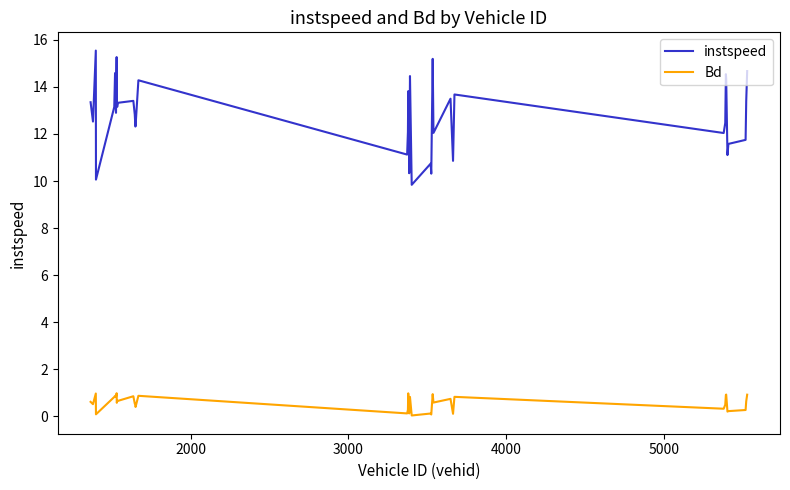

True or false: Bd has more than 1 points higher than both neighbors.

True